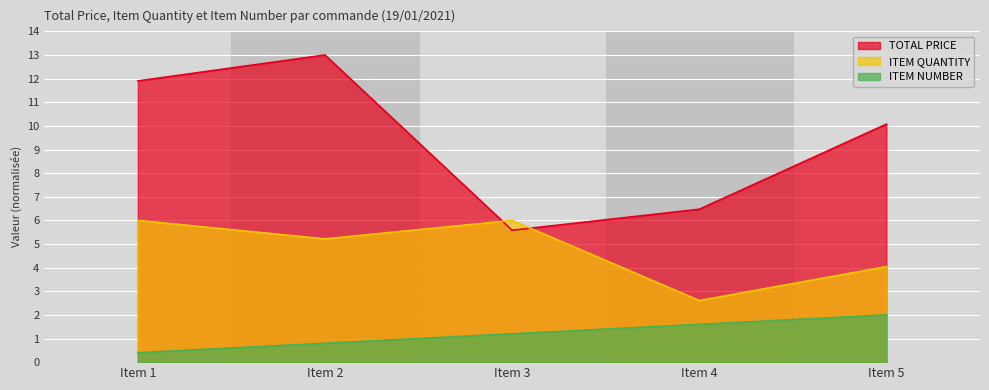

True or false: ITEM NUMBER and ITEM QUANTITY intersect in this chart.

False